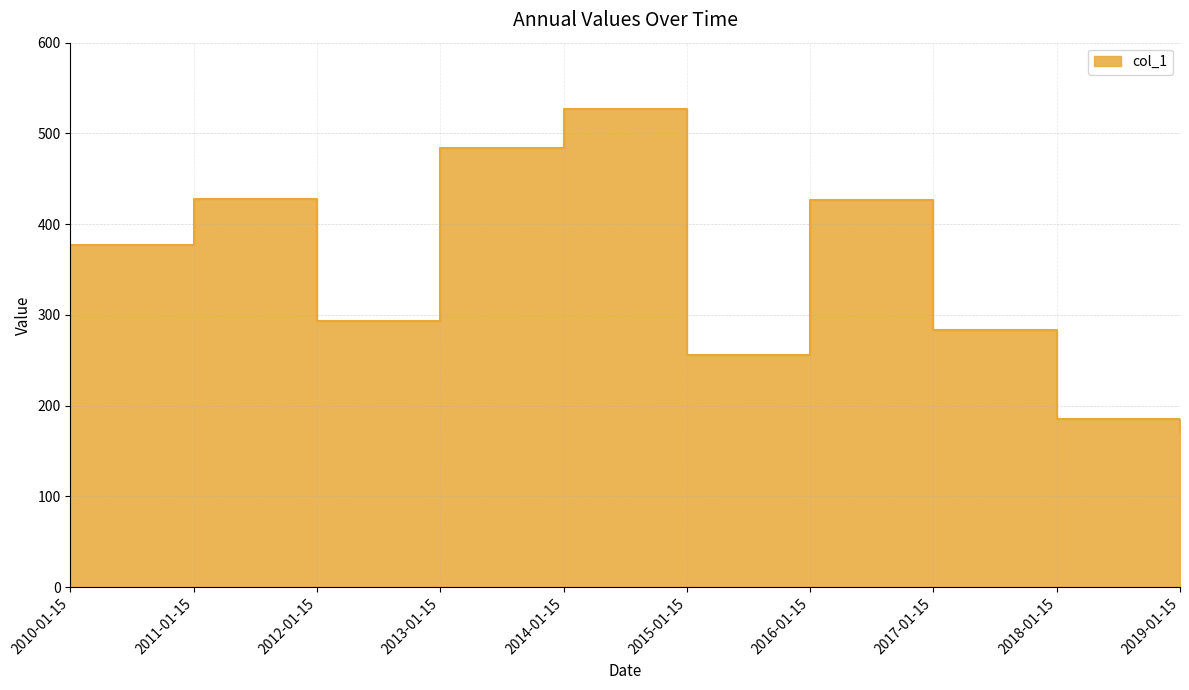

List the labels in order of value, largest first.

2014-01-15, 2013-01-15, 2011-01-15, 2016-01-15, 2010-01-15, 2012-01-15, 2017-01-15, 2015-01-15, 2018-01-15, 2019-01-15